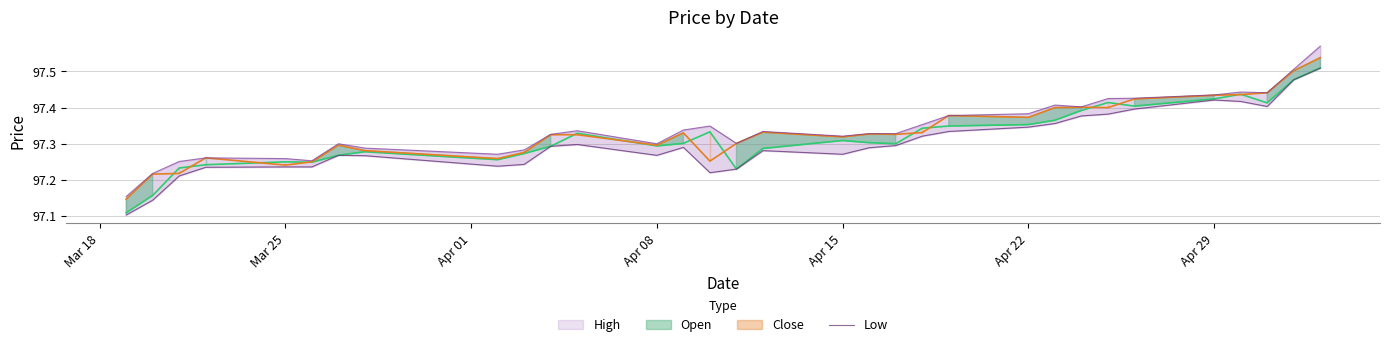

At how many categories does at least one series exceed 97?

32